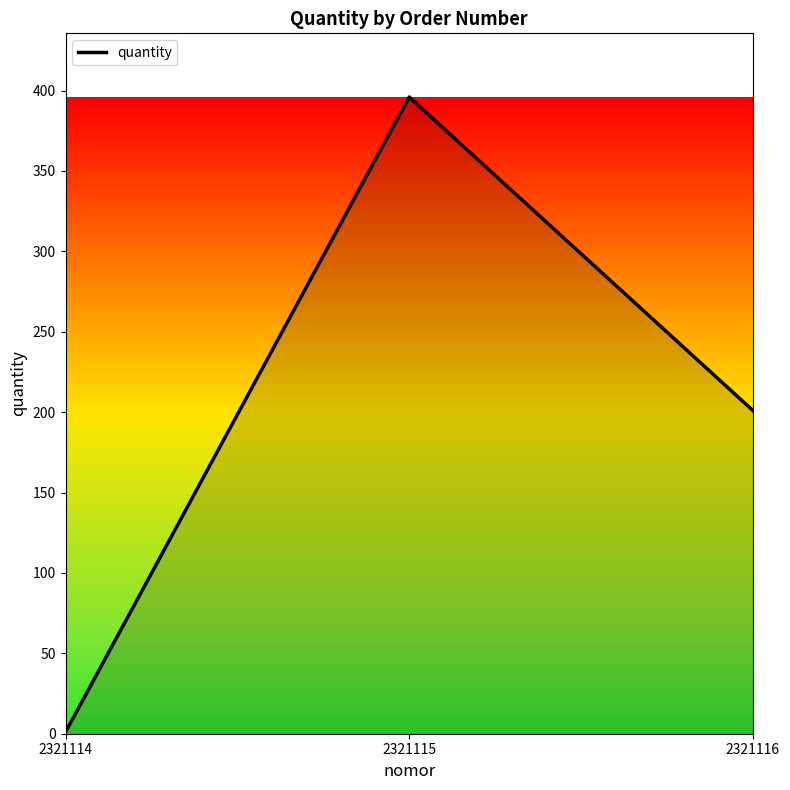

What is the average value?

199